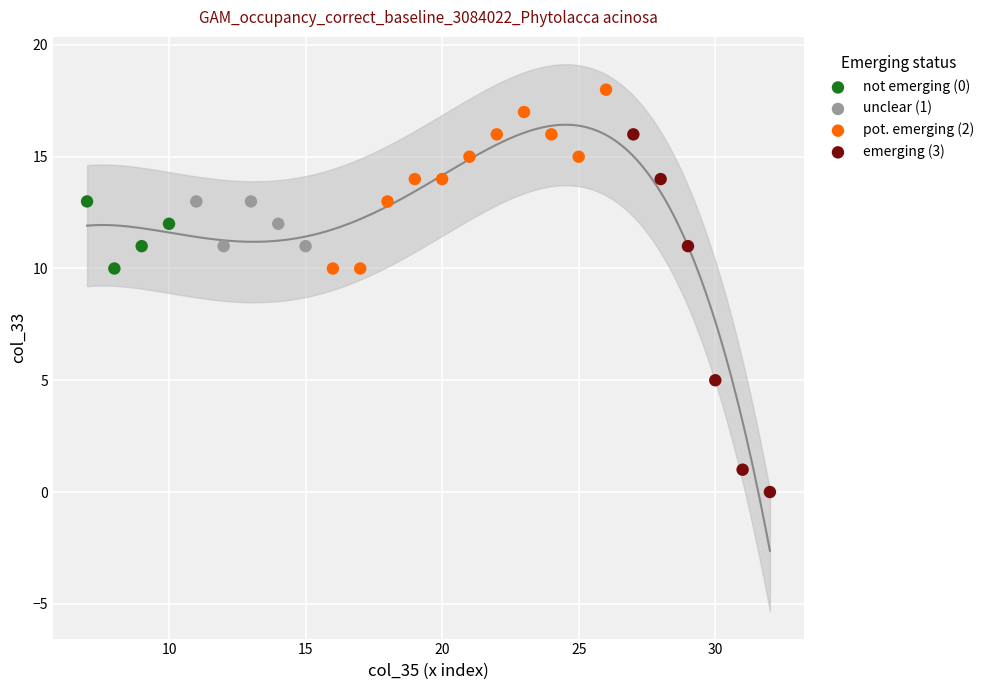

What are all the series names shown in the legend?

not emerging (0), unclear (1), pot. emerging (2), emerging (3)